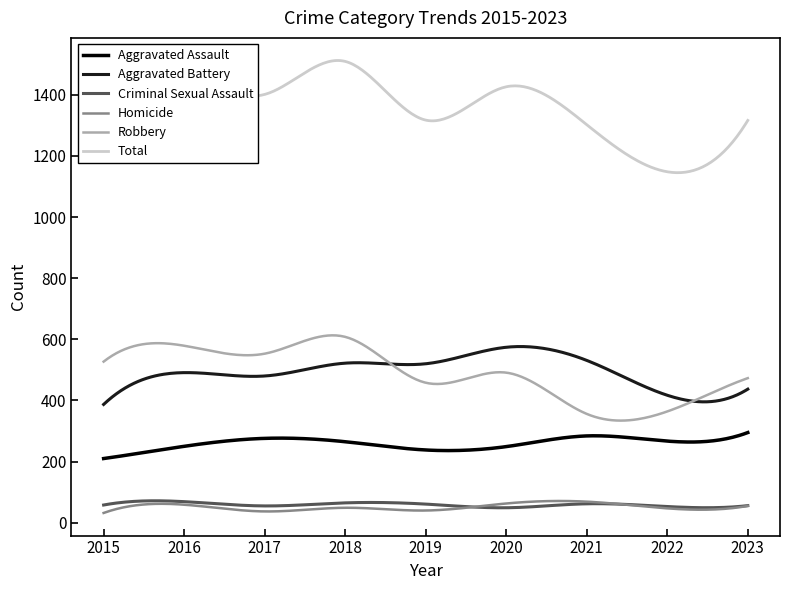

Which series has the widest spread of values?

Total